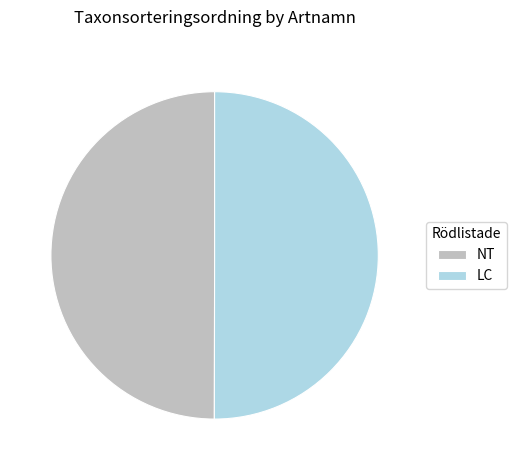

Combined, do LC and NT account for over 50%?

Yes